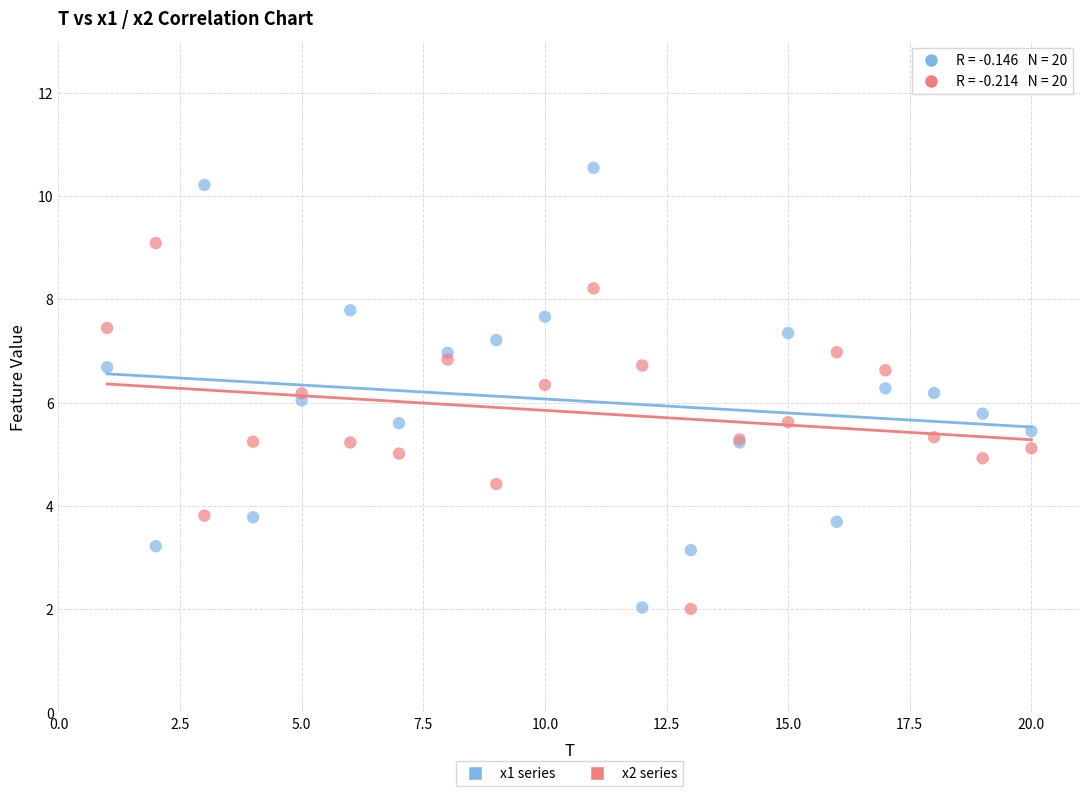

What is the X range (max minus min) for the scatter plot?

19.0